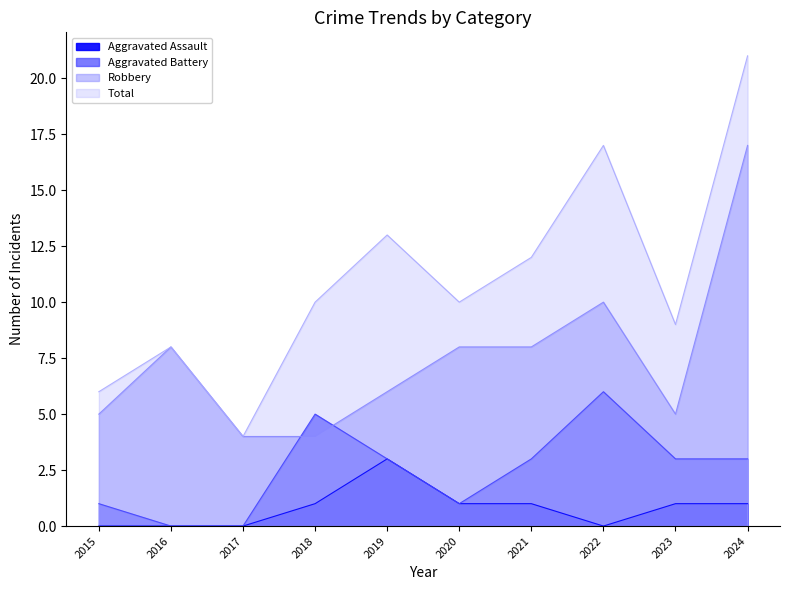

Is it true that Total equals 36 at 2024?

False